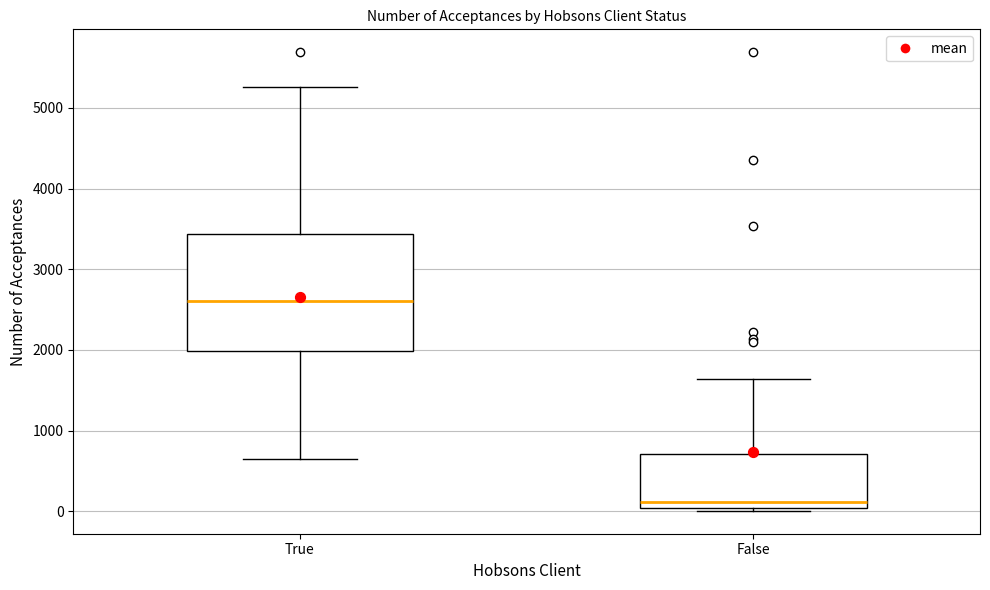

Which box is the tallest, from its lower edge to its upper edge?

True